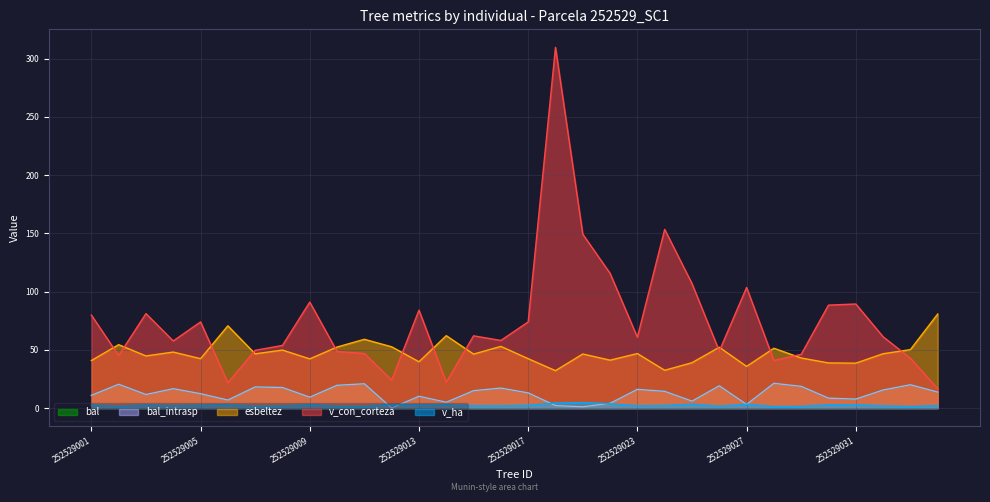

In bal, how many points are higher than both neighbors (excluding endpoints)?

10